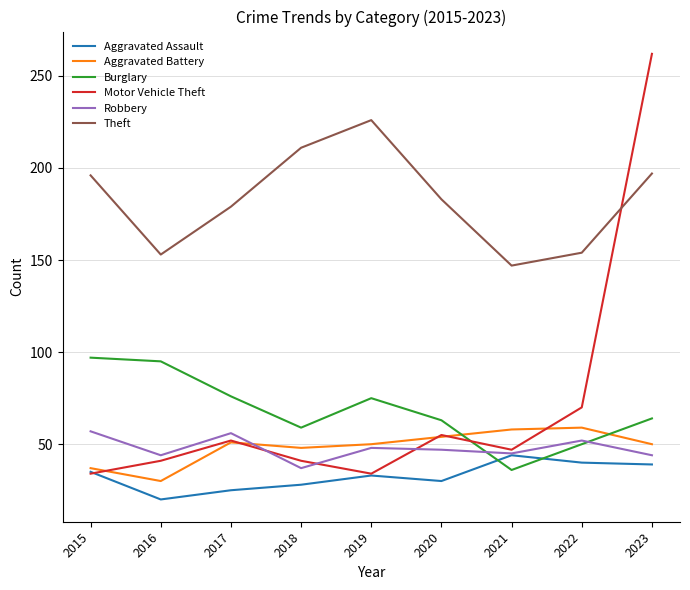

Which series changed the most between 2016 and 2019?

Theft